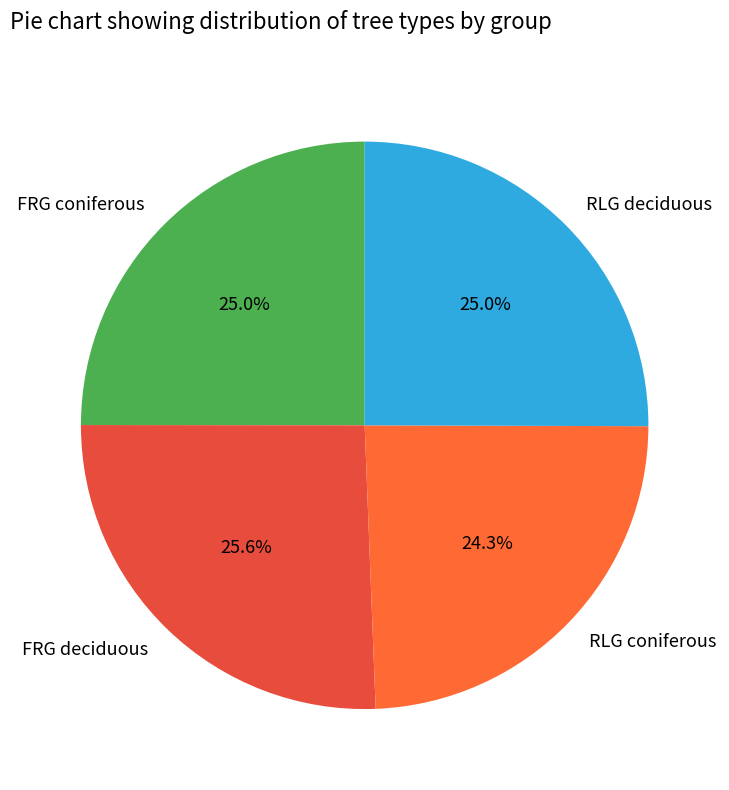

Which category has the biggest portion of the pie?

FRG deciduous